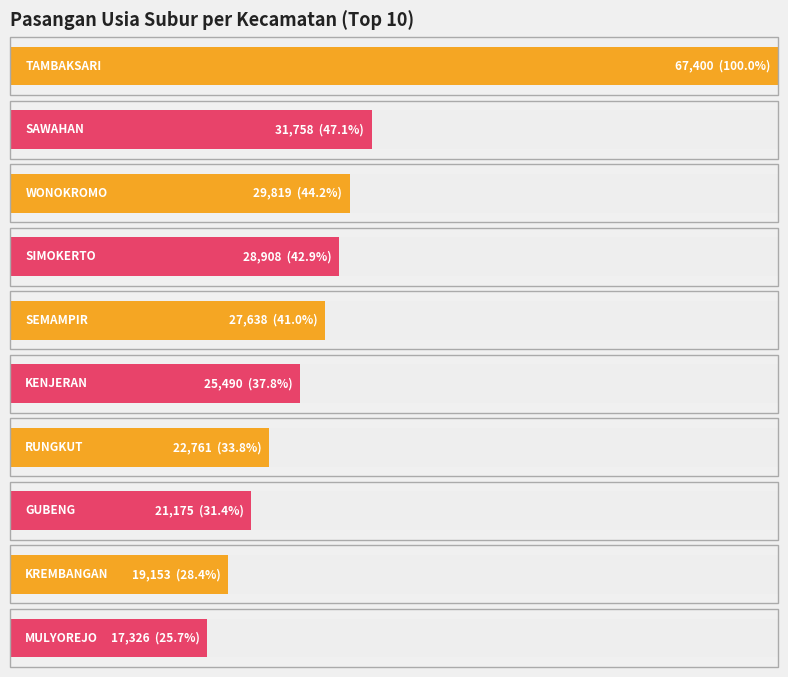

True or false: Pasangan Usia Subur has a value of 37640 at RUNGKUT.

False